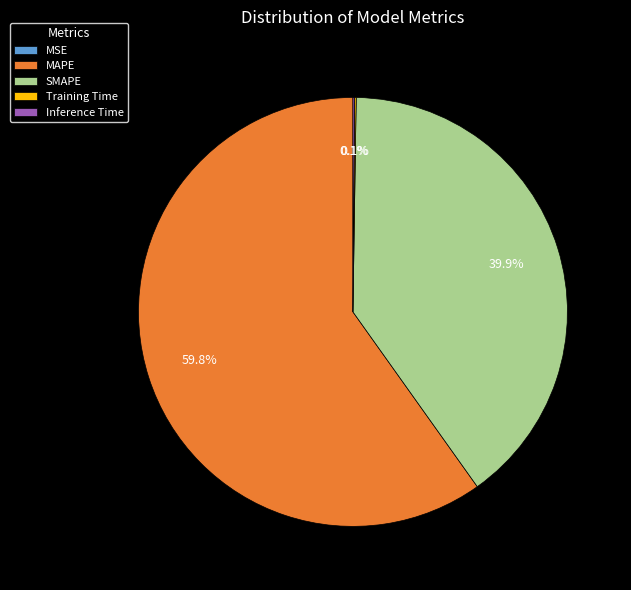

Which slice represents more than half of the pie?

MAPE